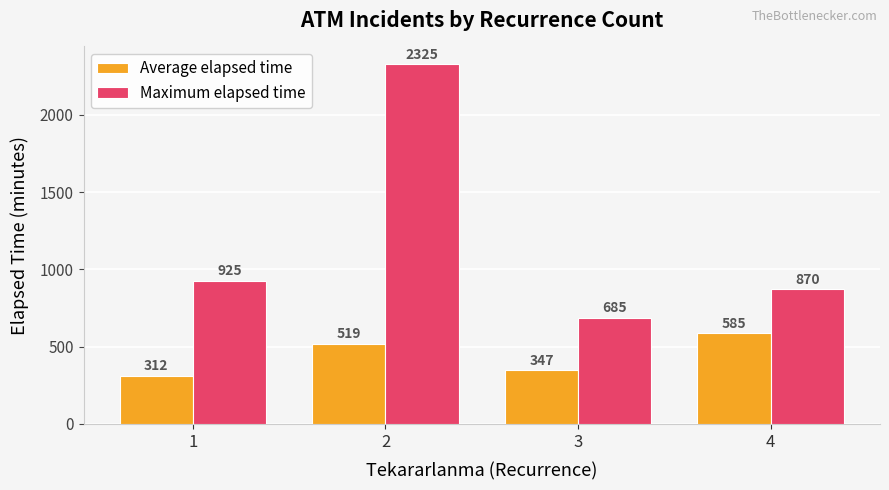

What is the average value of the Average elapsed time series?

441